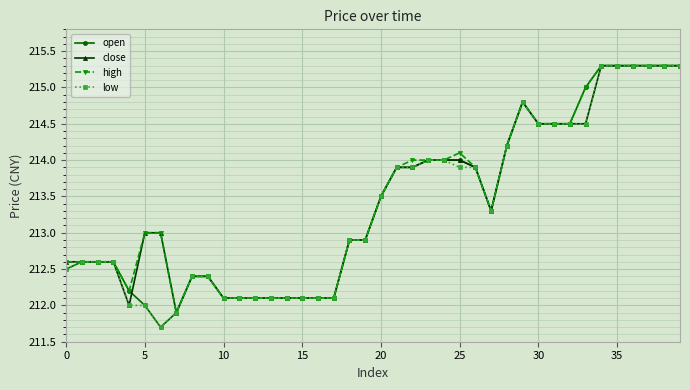

What is the maximum value shown in the chart?

215.3